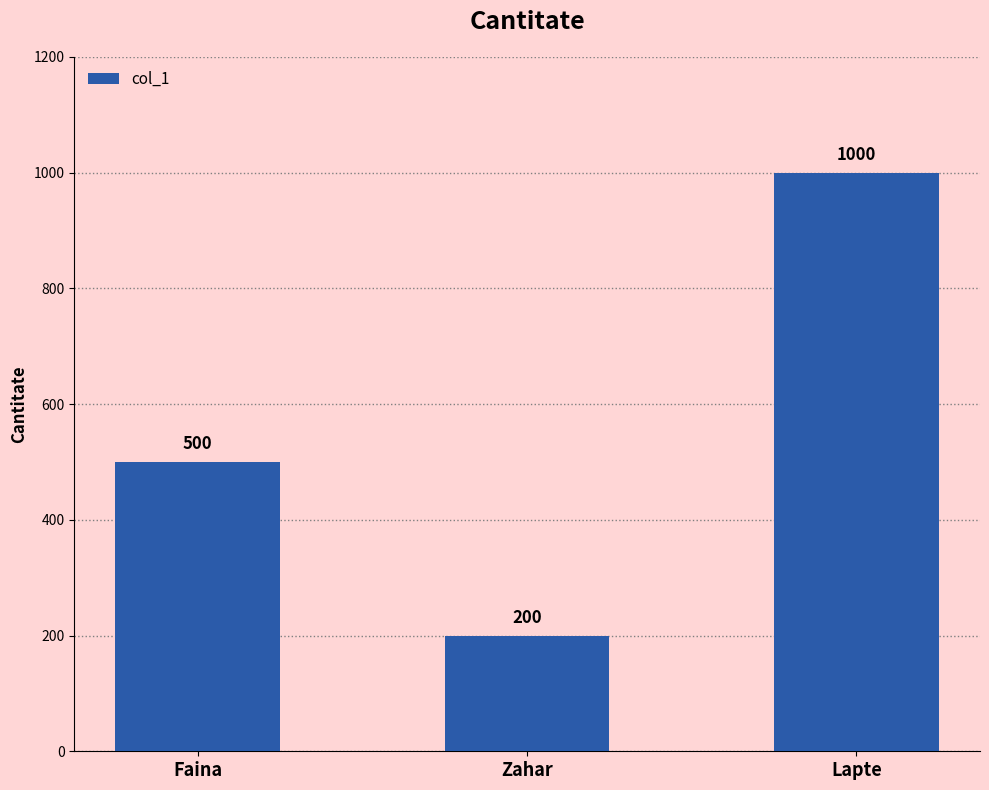

At which label is the value closest to 600?

Faina